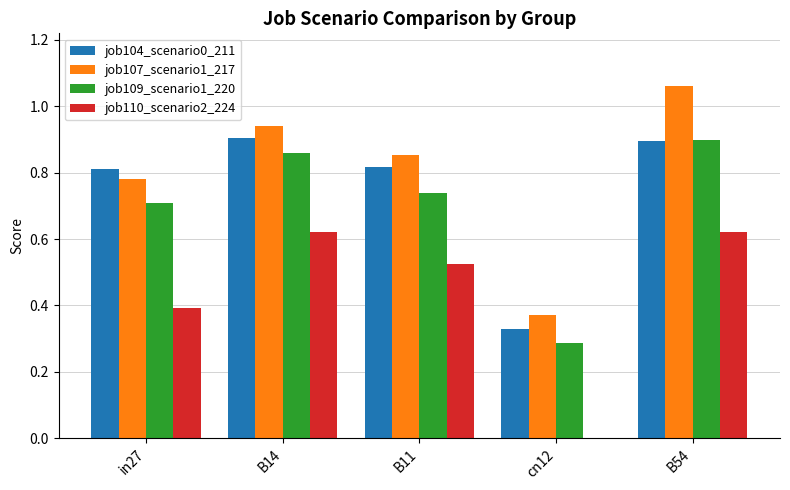

True or false: job107_scenario1_217 has a value of 0.9 at B11.

True